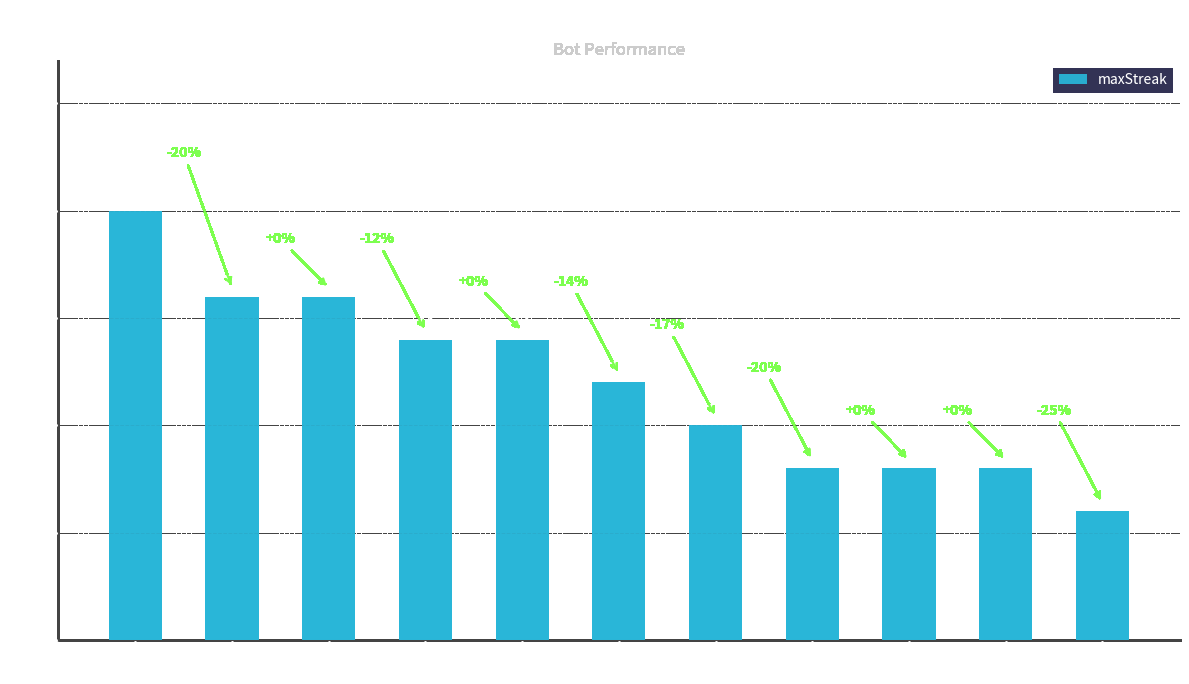

What position from the left is Bot 3?

5